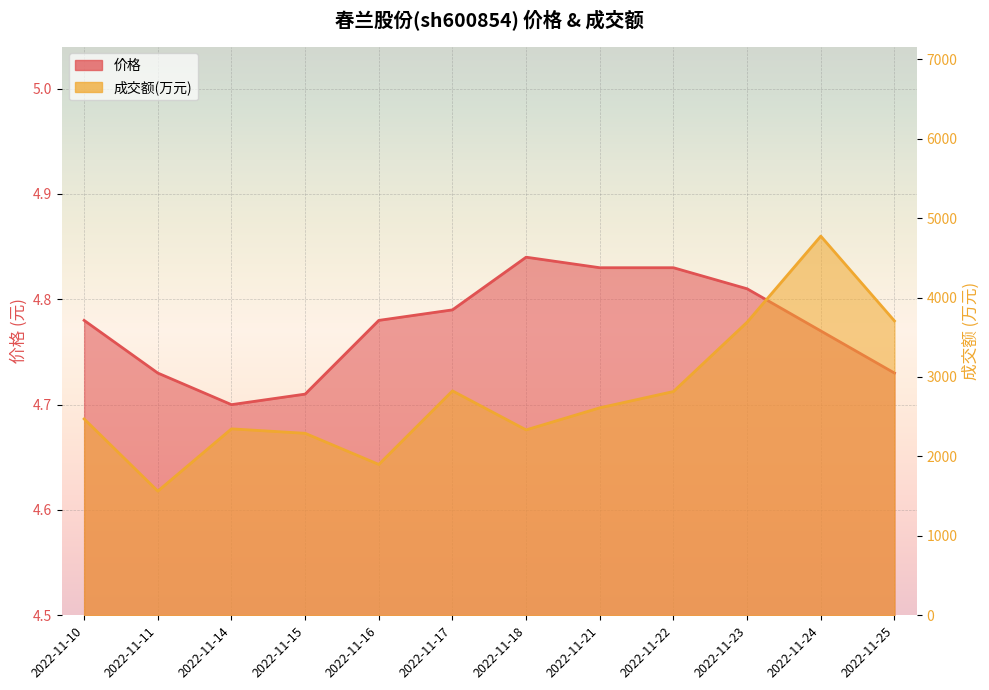

What value does the 成交额(万元) series have at 2022-11-15?

2291.0